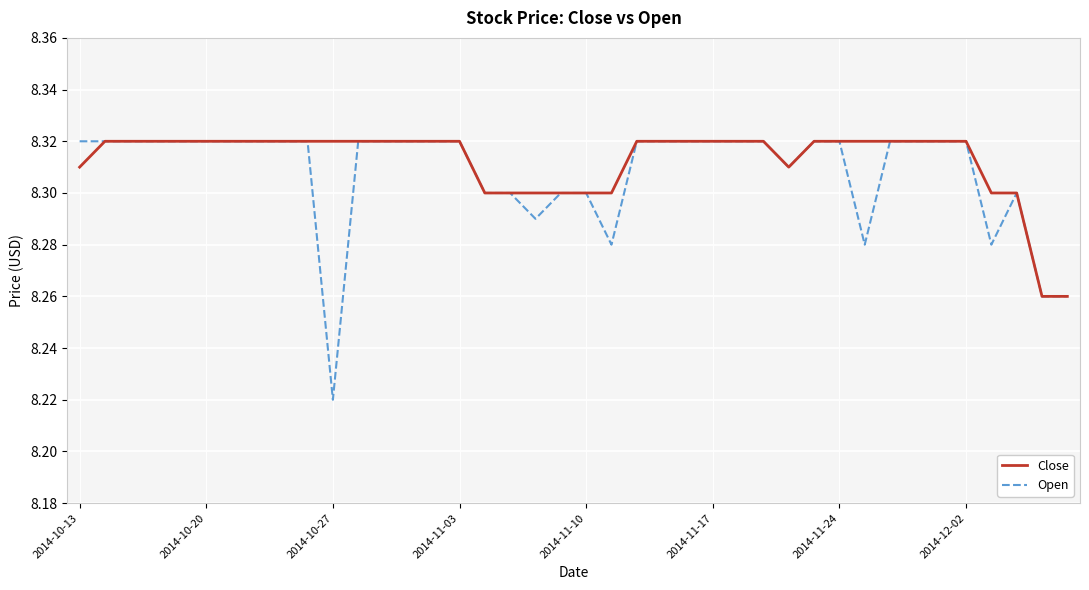

Which series has the widest spread of values?

Open